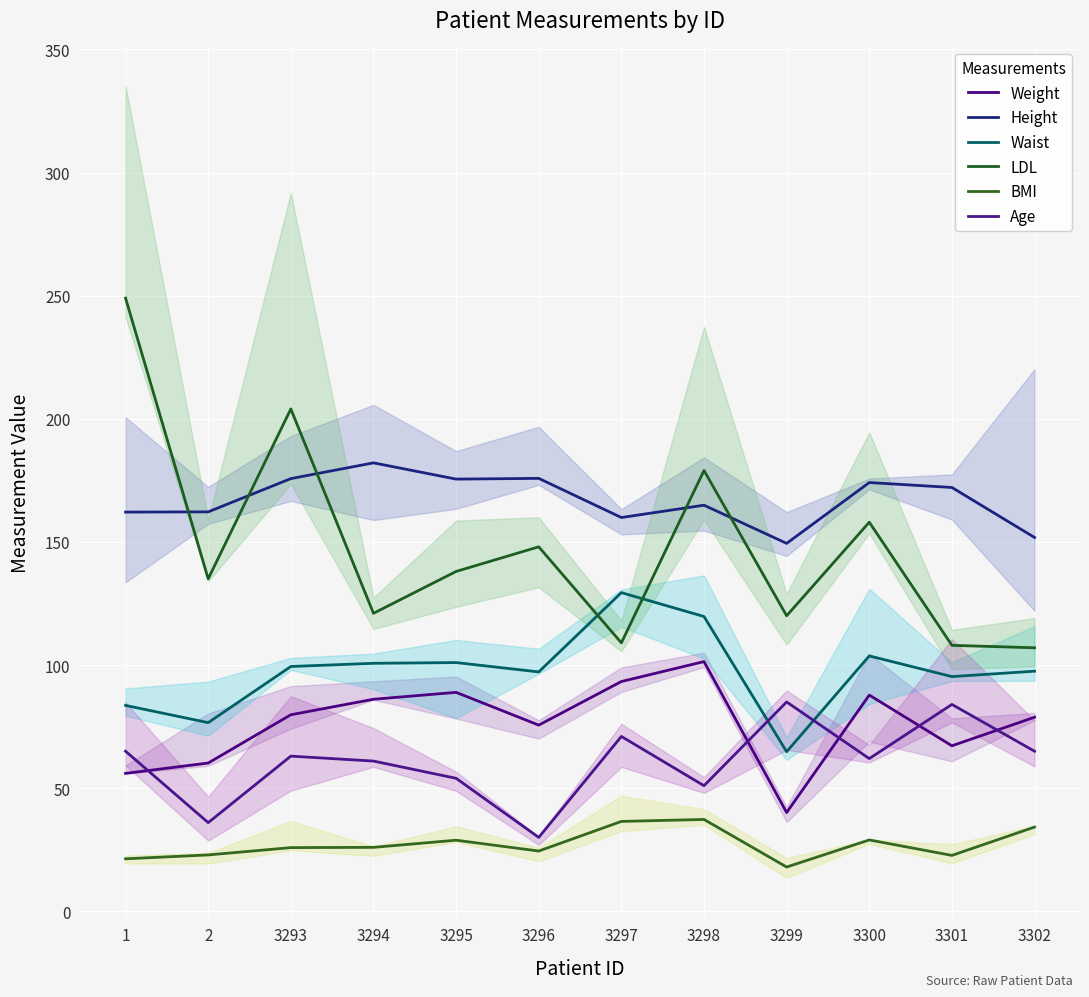

What is the difference between the highest and lowest values at 3300?

145.1